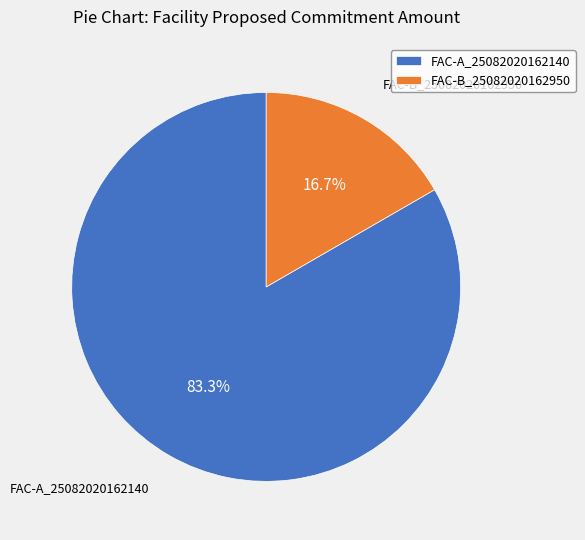

Does FAC-A_25082020162140 represent more than half of the total?

Yes